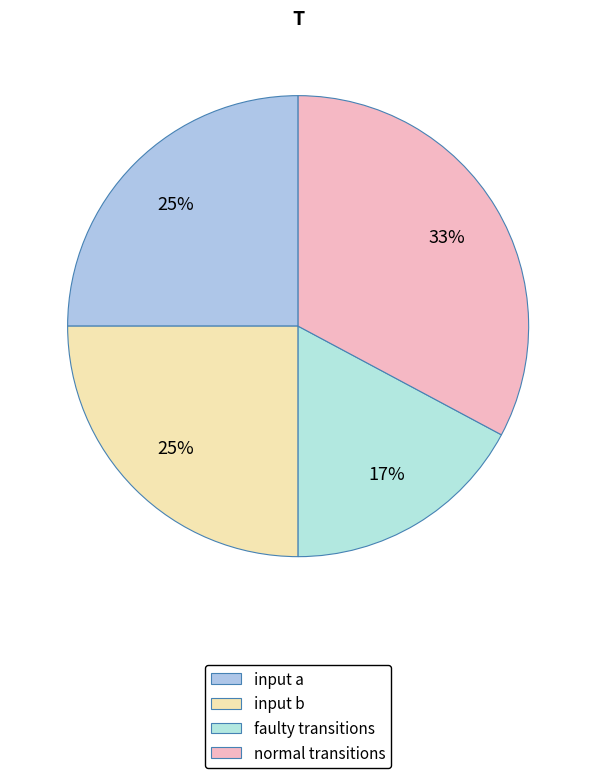

To the nearest percent, what is the average slice percentage?

25%